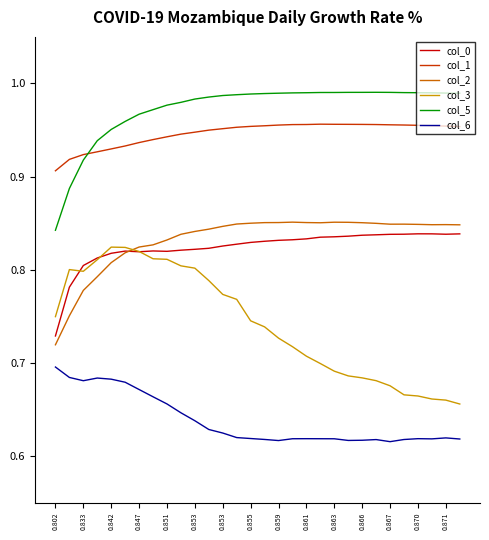

True or false: col_1 and col_6 intersect in this chart.

False